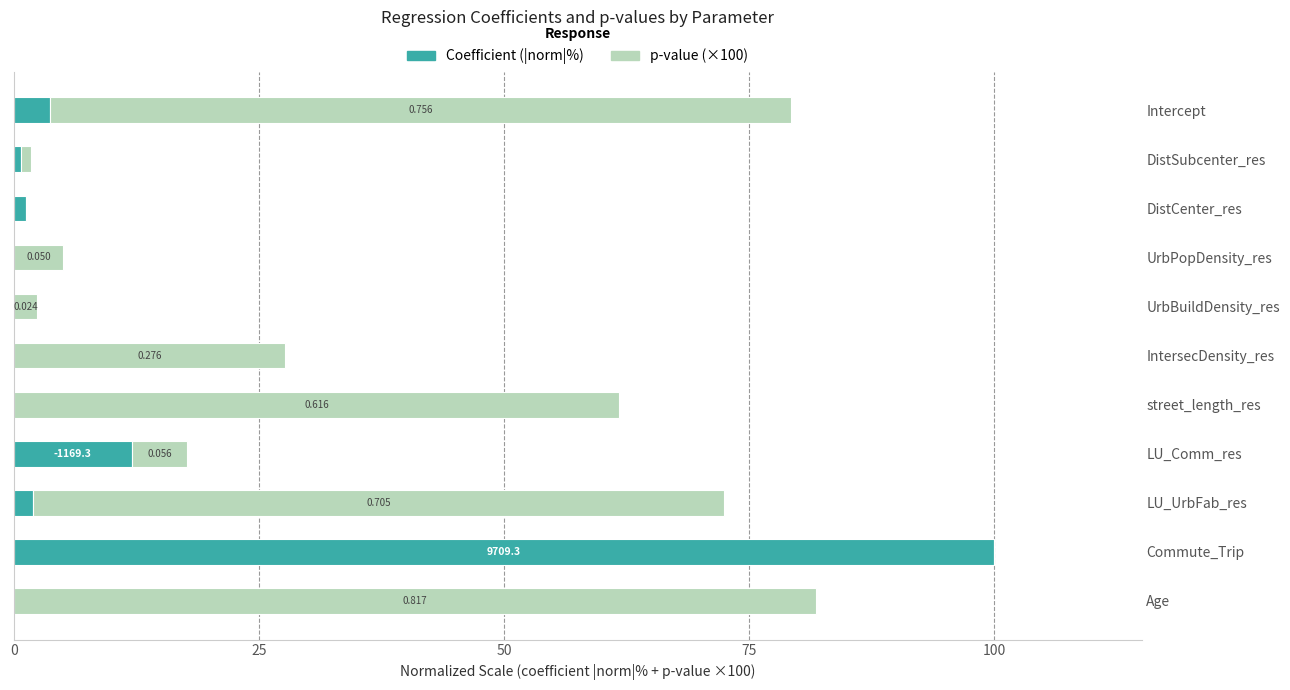

Which category has the highest value in the Coefficient (|norm|%) series?

Commute_Trip